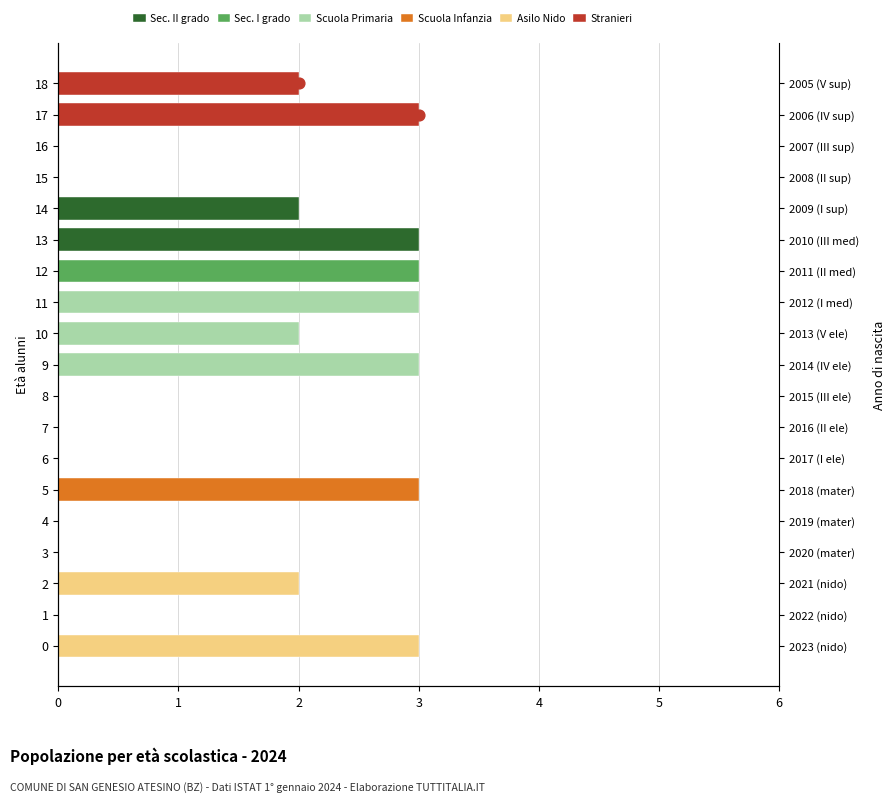

Which series contains the lowest Y value?

Sec. II grado